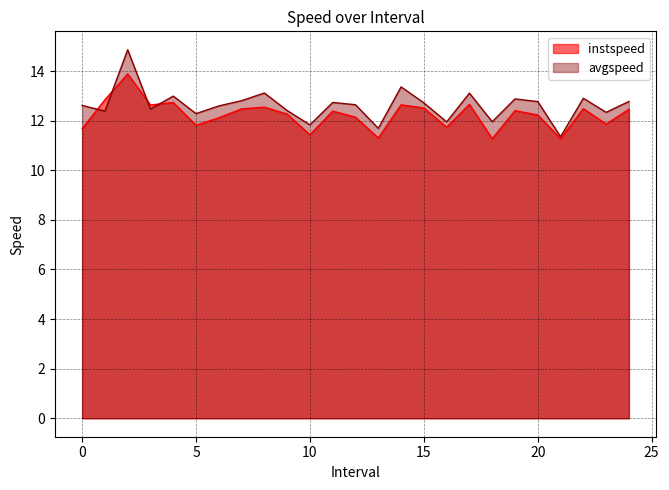

Reading left to right, extract all data points from this chart.

instspeed: 0.0=11.7	1.0=12.8	2.0=13.9	3.0=12.6	4.0=12.7	5.0=11.8	6.0=12.1	7.0=12.5	8.0=12.5	9.0=12.3	10.0=11.4	11.0=12.4	12.0=12.1	13.0=11.3	14.0=12.6	15.0=12.5	16.0=11.7	17.0=12.7	18.0=11.3	19.0=12.4	20.0=12.2	21.0=11.3	22.0=12.5	23.0=11.9	24.0=12.5
avgspeed: 0.0=12.6	1.0=12.4	2.0=14.9	3.0=12.5	4.0=13.0	5.0=12.3	6.0=12.6	7.0=12.8	8.0=13.1	9.0=12.4	10.0=11.8	11.0=12.7	12.0=12.6	13.0=11.7	14.0=13.4	15.0=12.7	16.0=12.0	17.0=13.1	18.0=12.0	19.0=12.9	20.0=12.8	21.0=11.4	22.0=12.9	23.0=12.3	24.0=12.8